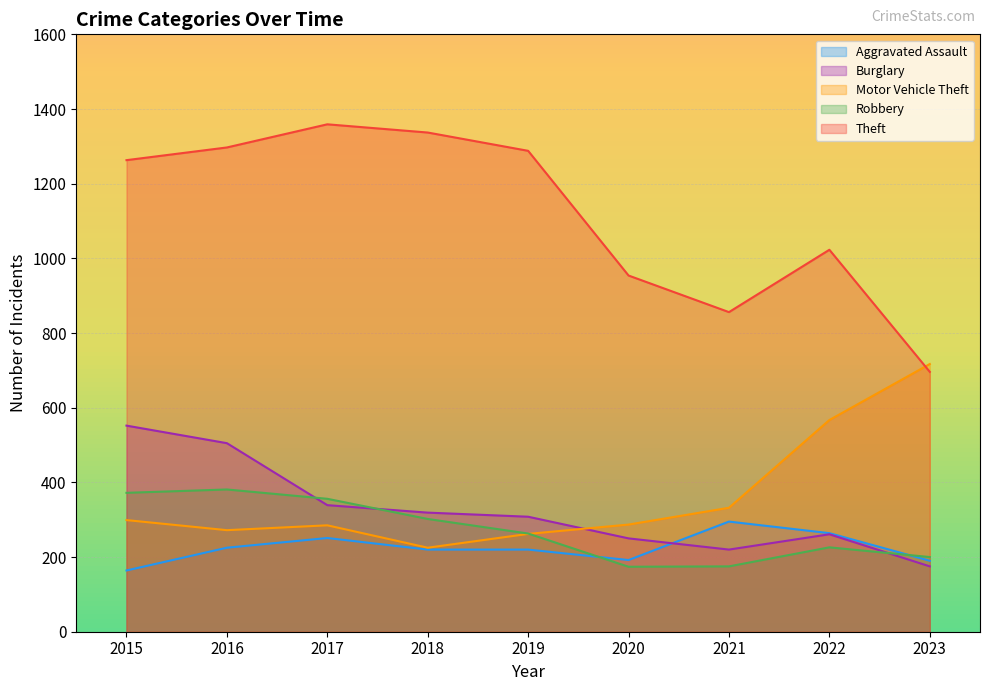

Reading left to right, transcribe all the data shown in this chart.

Aggravated Assault: 164	225	251	220	220	192	295	264	190
Burglary: 552	505	339	319	308	250	220	261	175
Motor Vehicle Theft: 299	272	285	225	262	287	332	567	717
Robbery: 372	381	356	302	263	174	175	226	200
Theft: 1263	1297	1359	1337	1288	954	856	1023	696